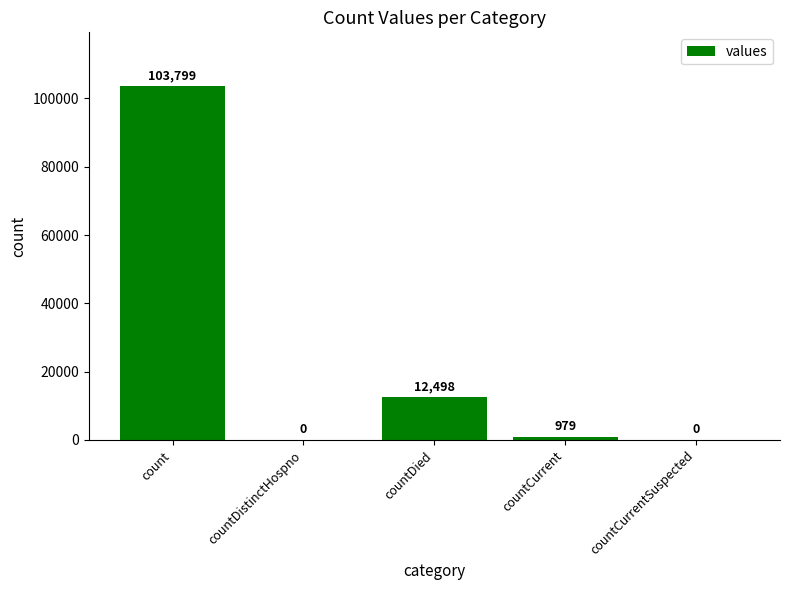

The value at countCurrent is 979. True or false?

True